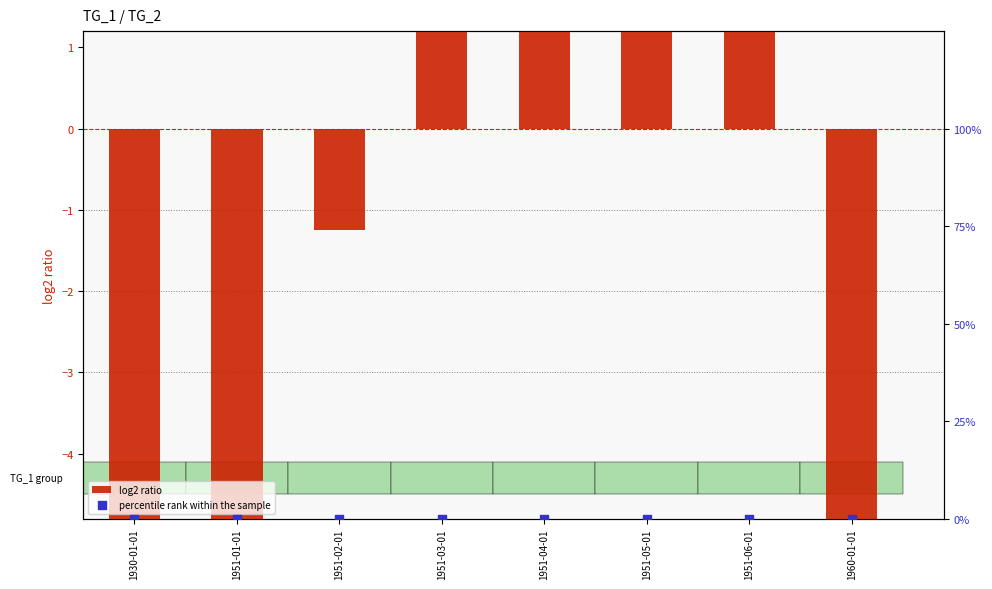

Which series has the widest spread of Y values?

log2 ratio